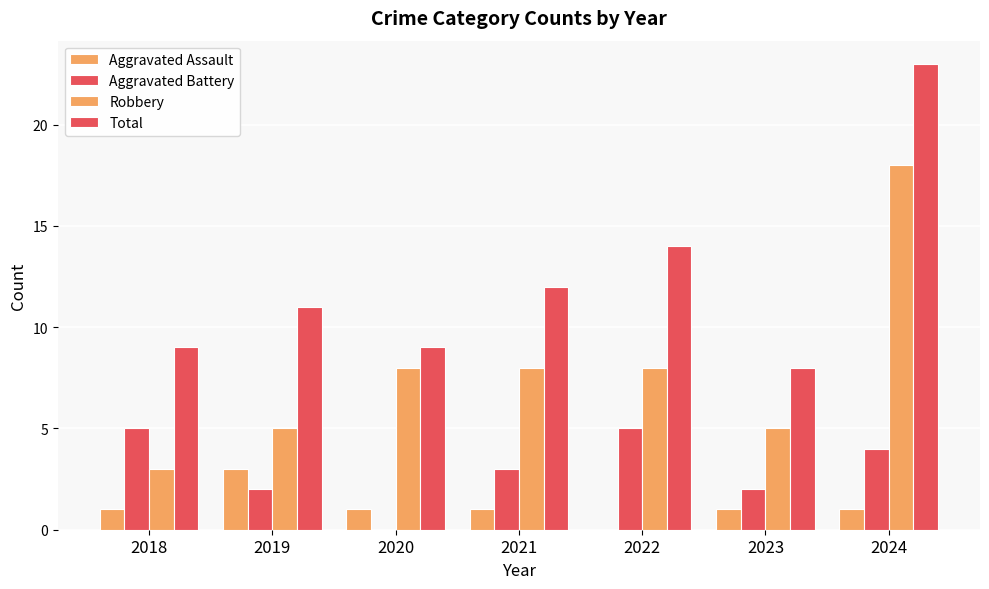

How many distinct data groups are displayed?

4